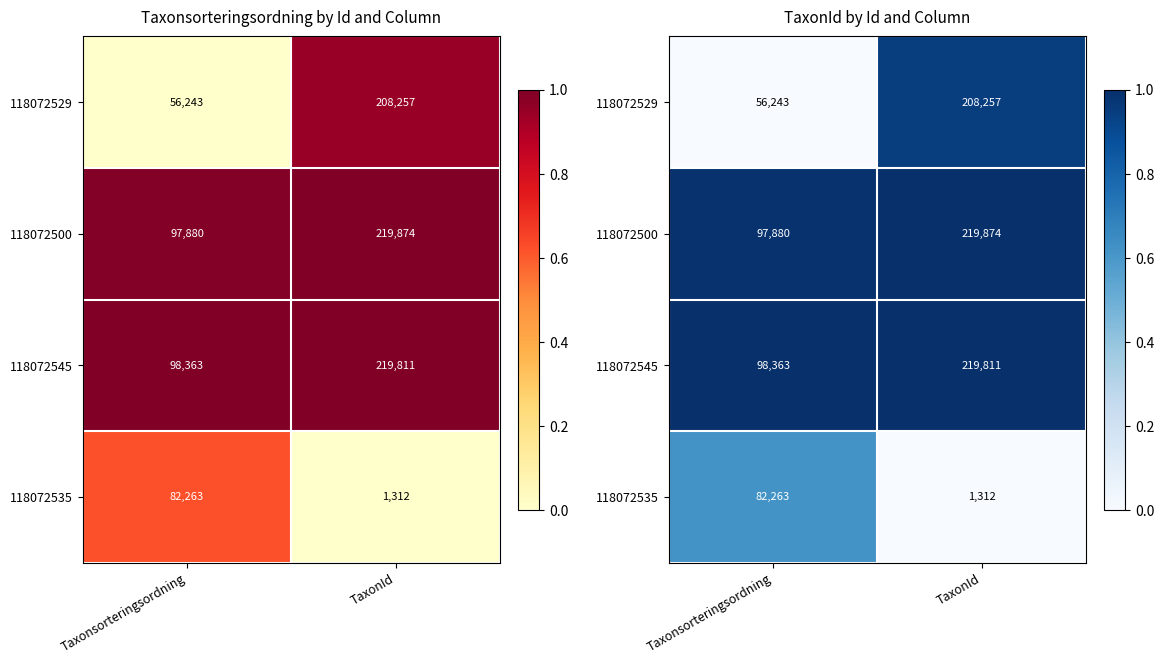

Which series changed the most between Taxonsorteringsordning and TaxonId?

118072529